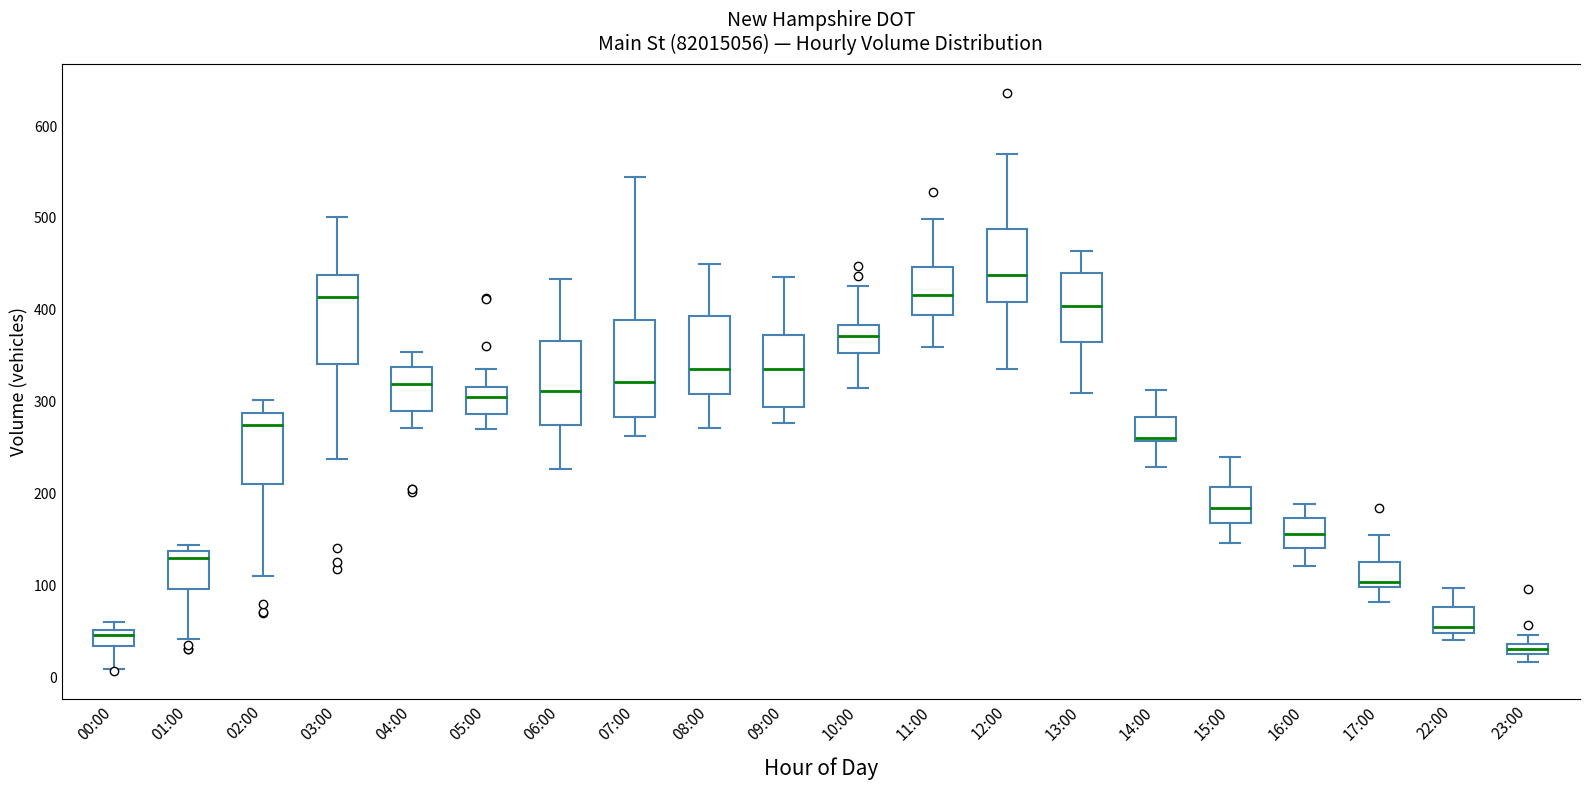

Where does the upper whisker of the box for 22:00 end on the y-axis? The values are not printed on the chart, so give them approximately, as read against the axis.

100